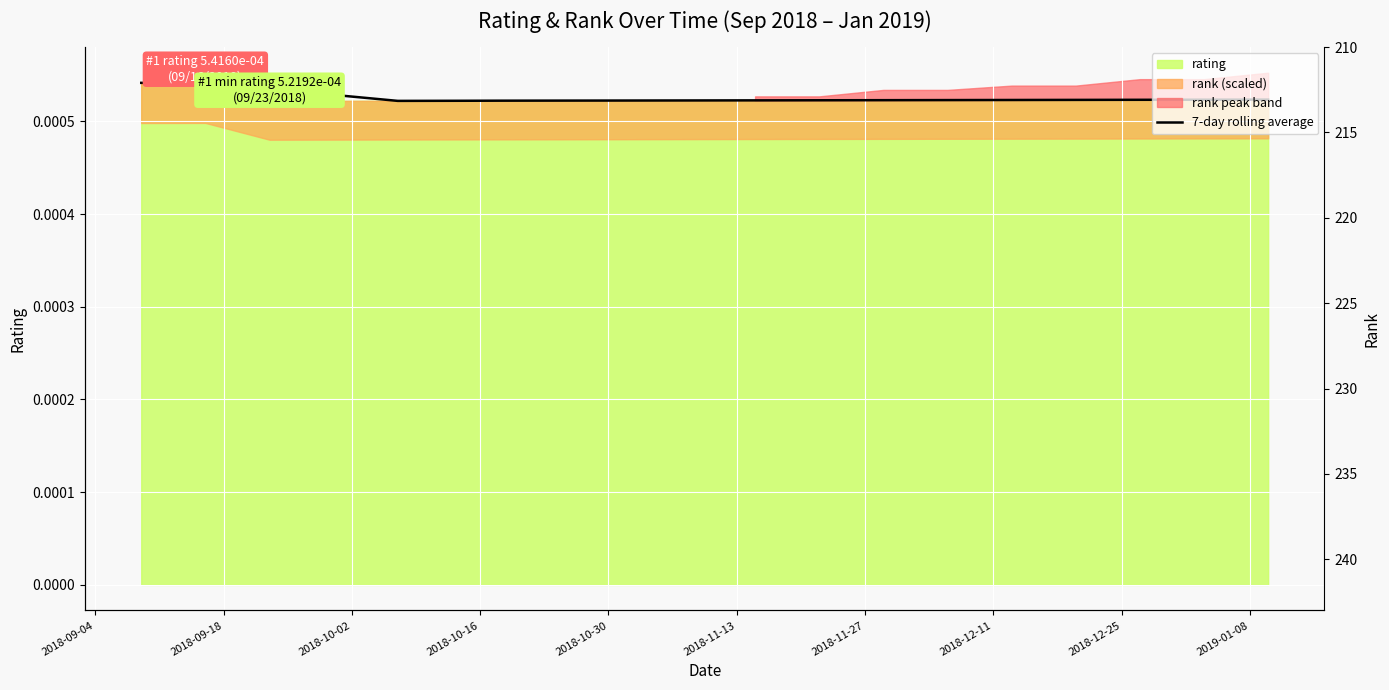

At which category does the chart reach its minimum across all series?

2018-10-30